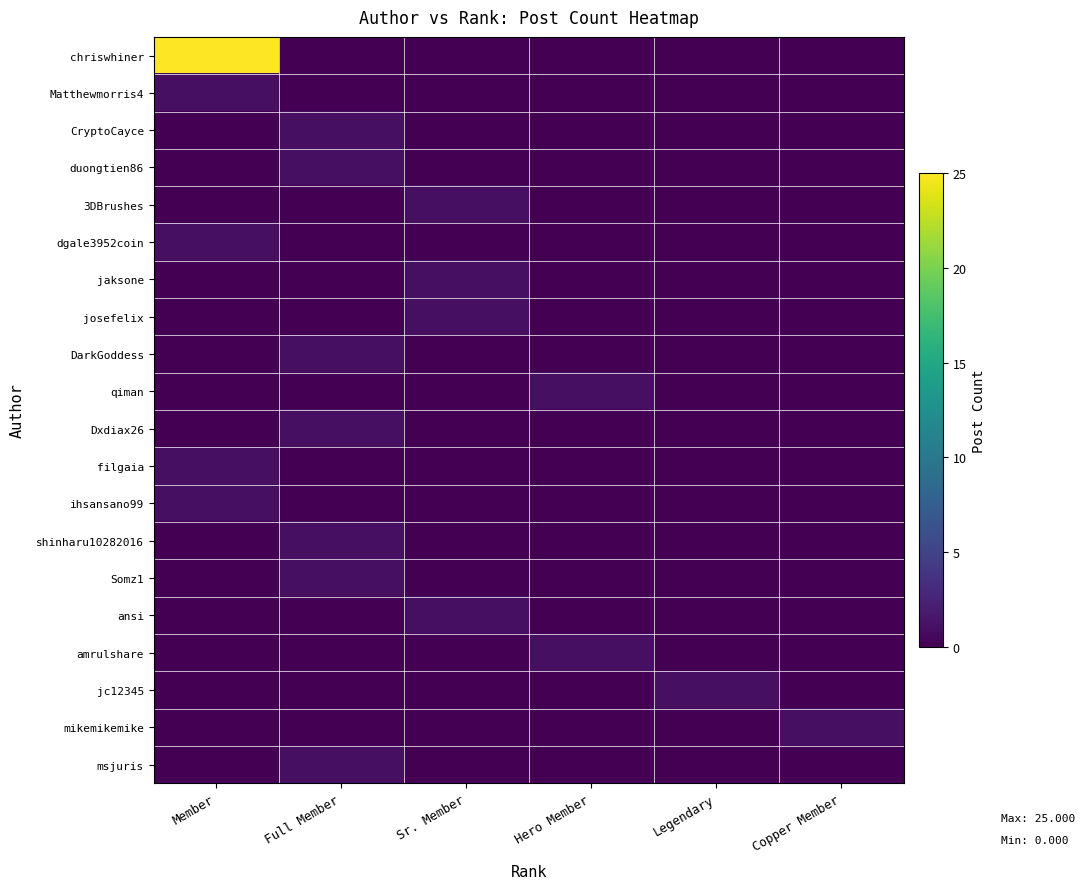

Which has a higher value, Full Member or Copper Member?

Full Member